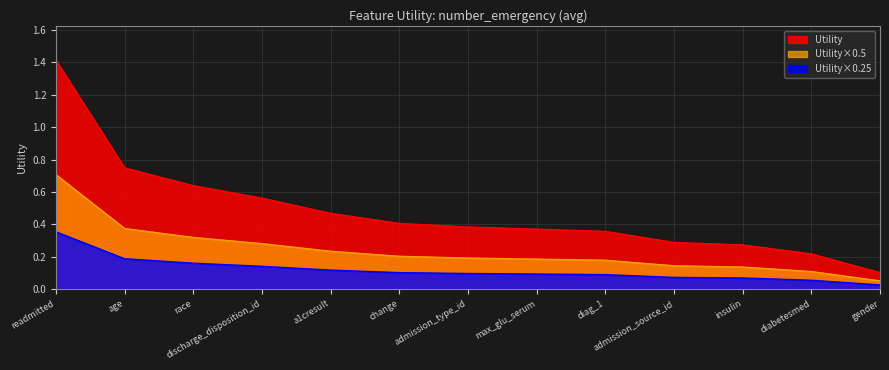

What is the difference between the maximum and minimum values?

1.3